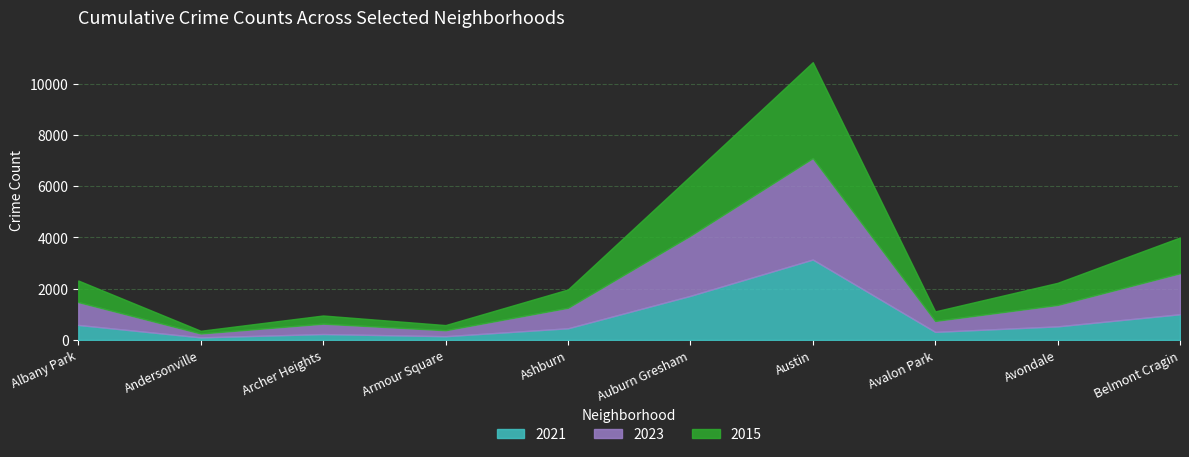

At which category does 2015 reach its first local valley?

Andersonville